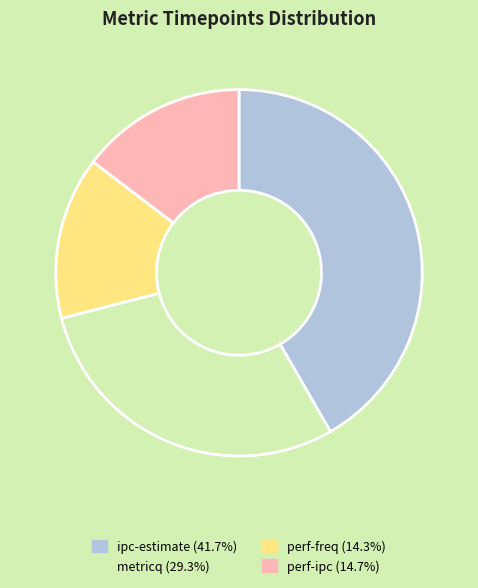

Does any single category account for the majority?

No